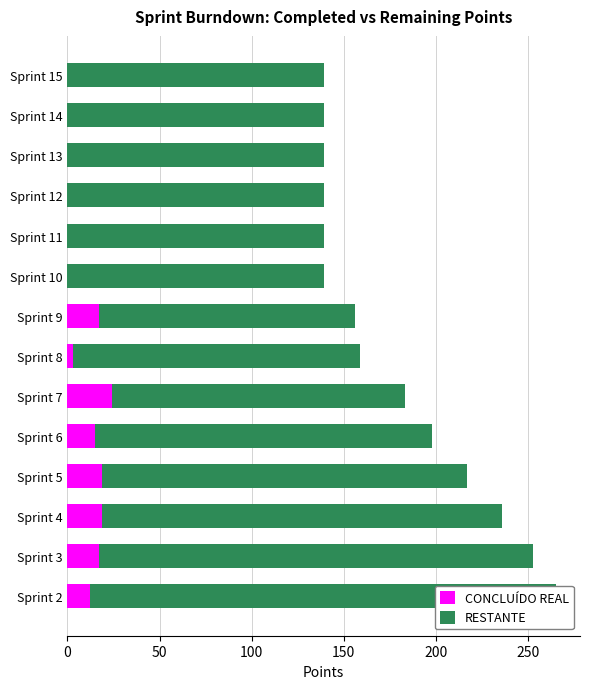

What is the spread (max minus min) of values at Sprint 6?

168